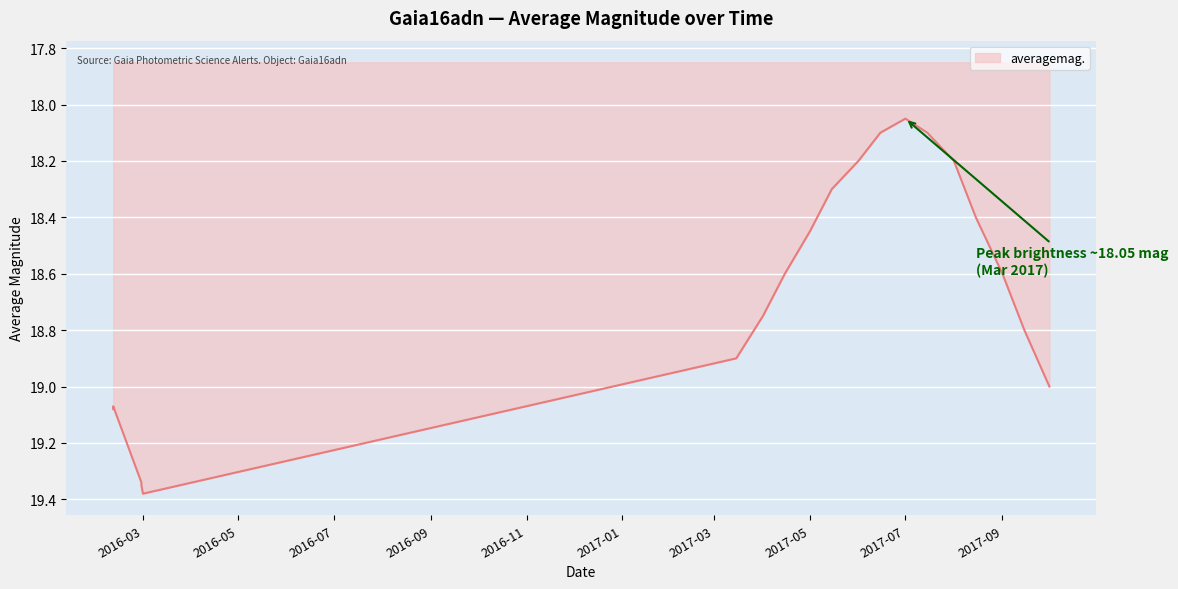

List the labels in order of value, largest first.

2016-03-01, 2016-02-29, 2016-02-29, 2016-02-11, 2016-02-11, 2017-10-01, 2017-03-15, 2017-09-15, 2017-04-01, 2017-04-15, 2017-09-01, 2017-05-01, 2017-08-15, 2017-05-15, 2017-06-01, 2017-08-01, 2017-06-15, 2017-07-15, 2017-07-01